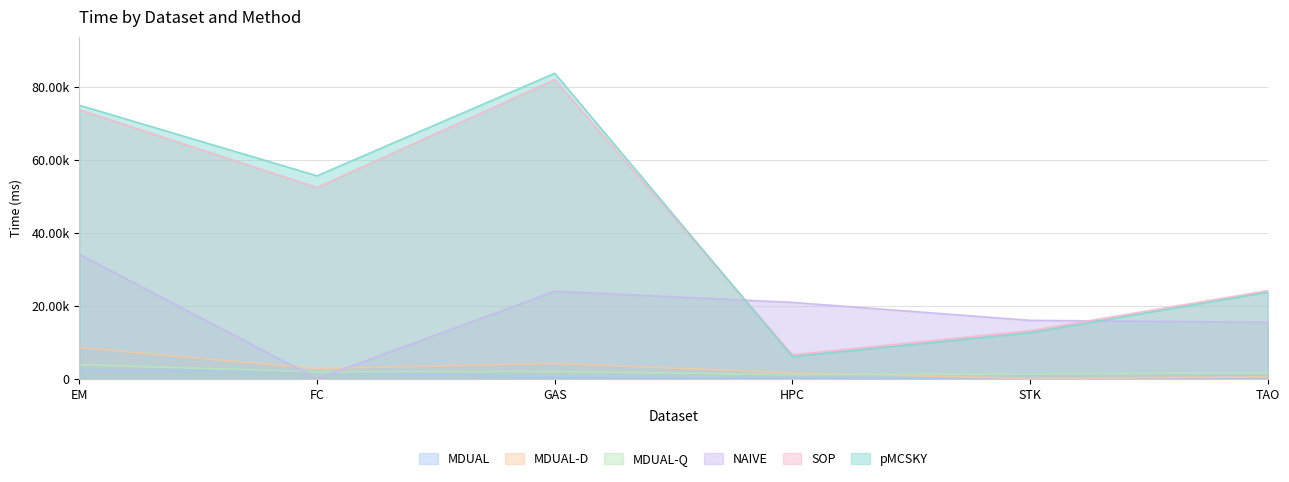

Rank the categories by MDUAL-Q value from highest to lowest.

EM, GAS, FC, TAO, STK, HPC